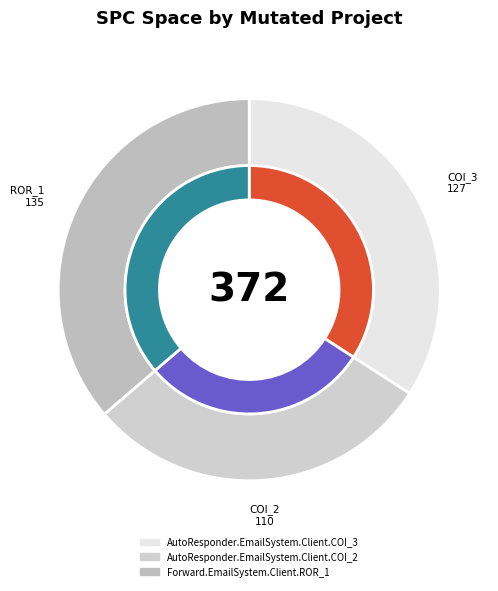

Does AutoResponder.EmailSystem.Client.COI_2 account for over 50% of the chart?

No